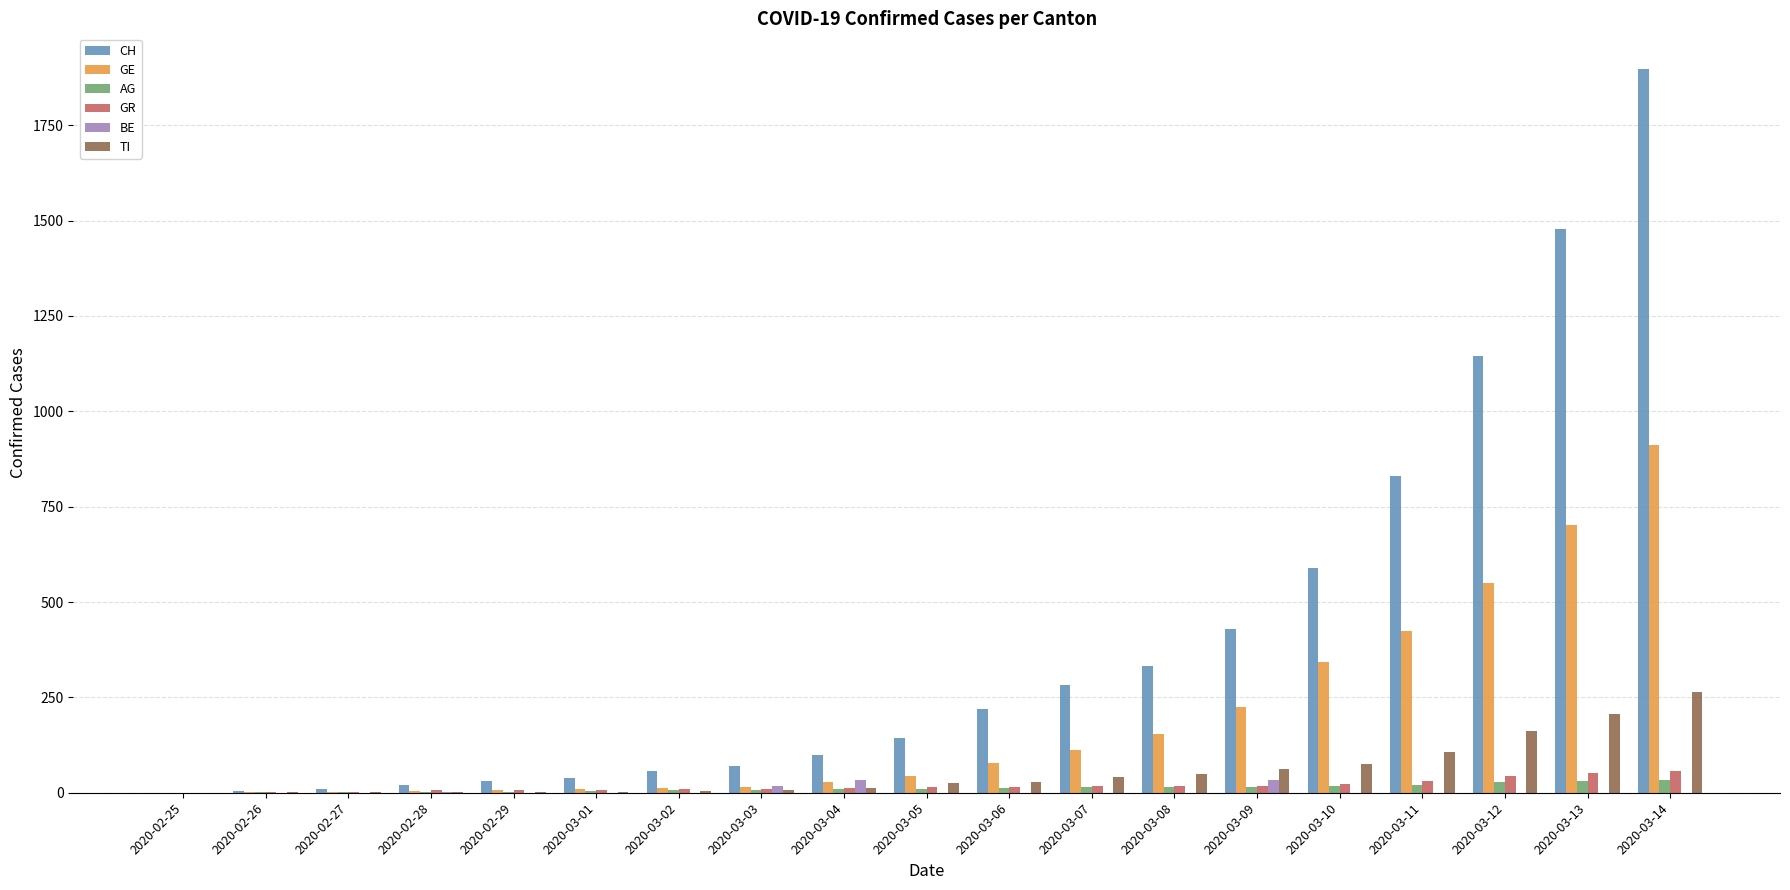

The value of TI at 2020-03-13 is 206. True or false?

True